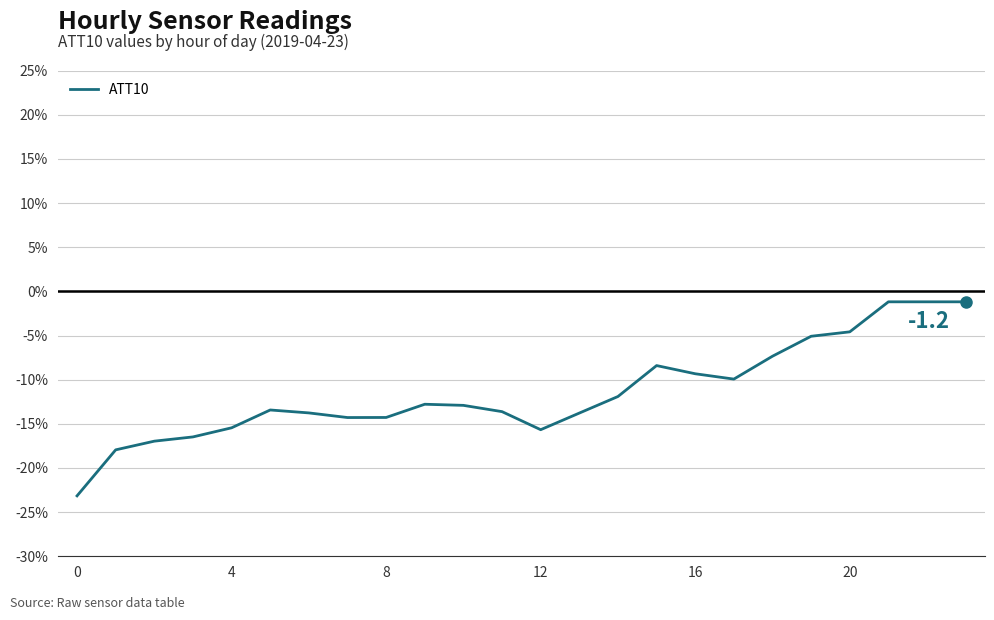

How many lines are shown in the chart?

1